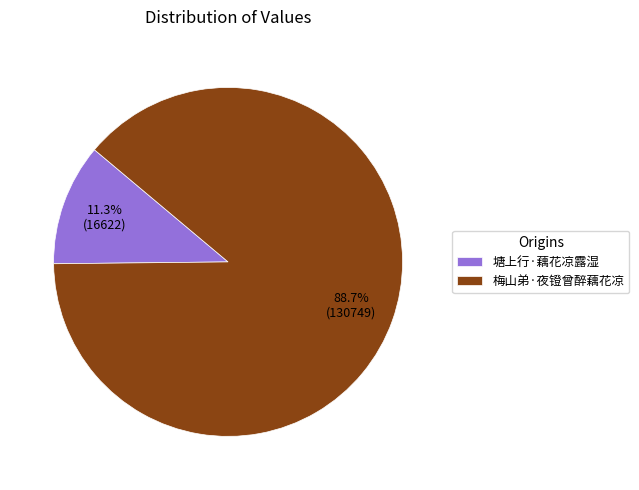

Is 梅山弟·夜镫曾醉藕花凉 the majority of the pie?

Yes